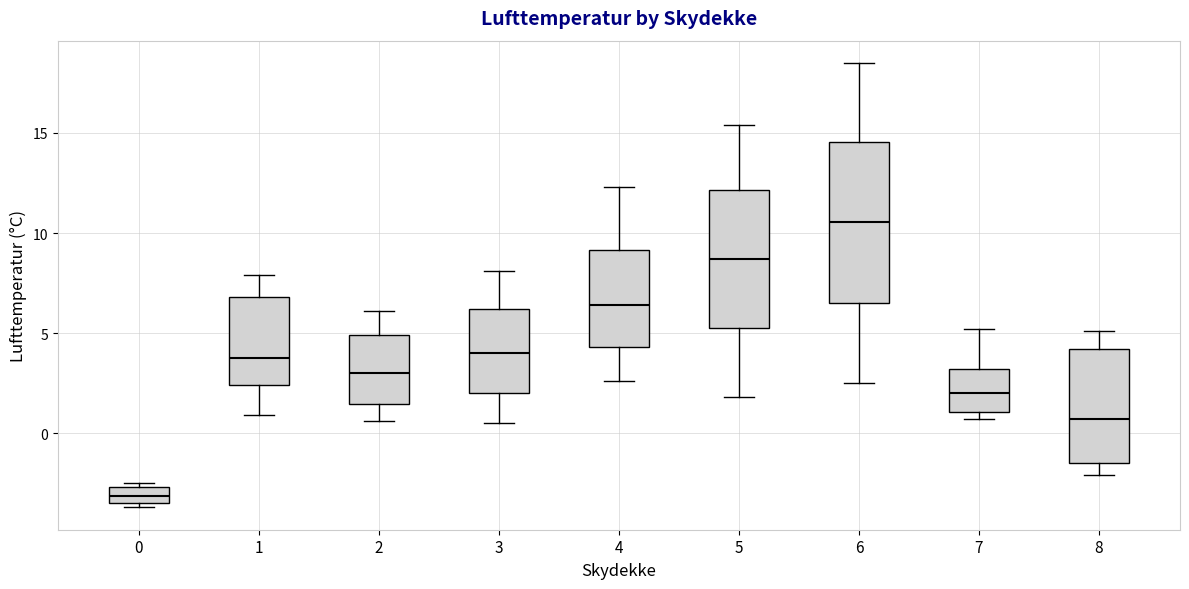

Which box has the lowest median line?

0